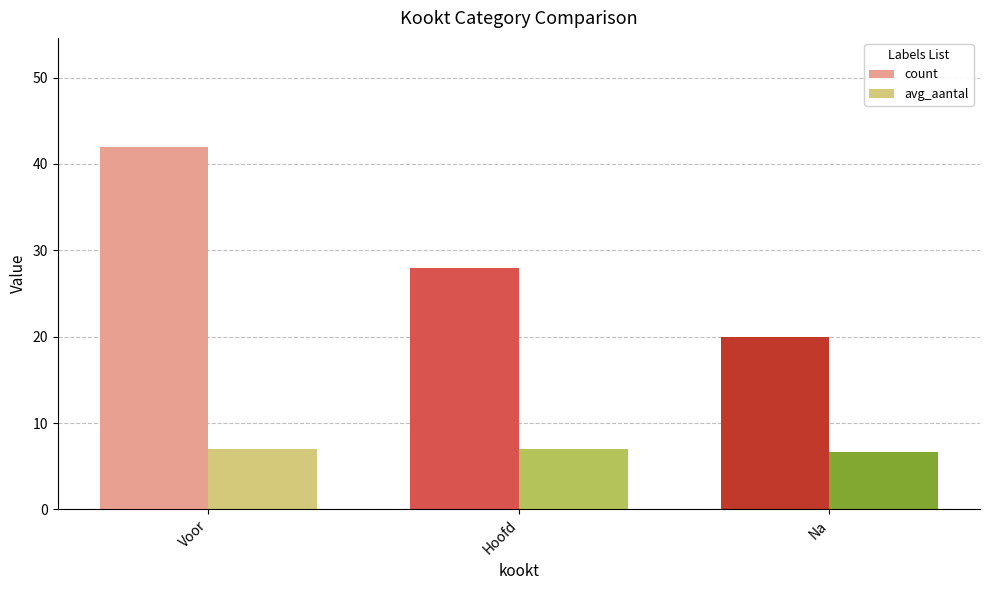

Rank the series by their average value, from highest to lowest.

count, avg_aantal